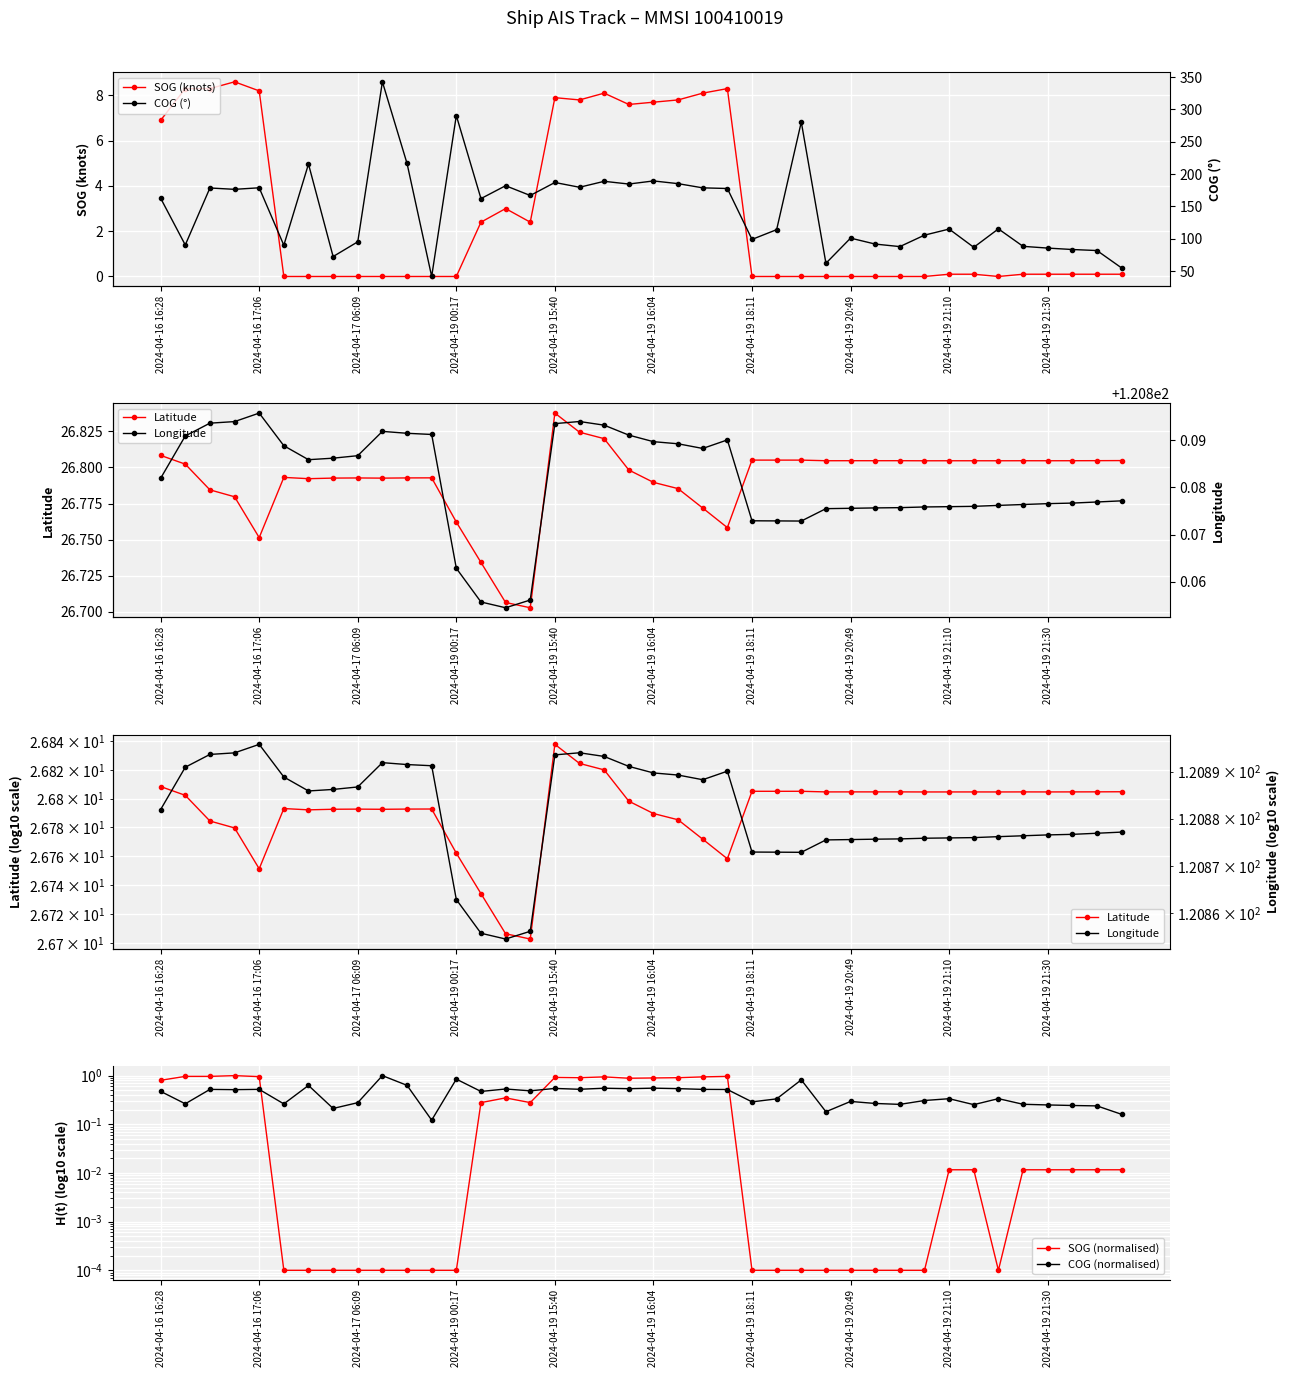

Which series has the largest total across all categories?

COG (°)